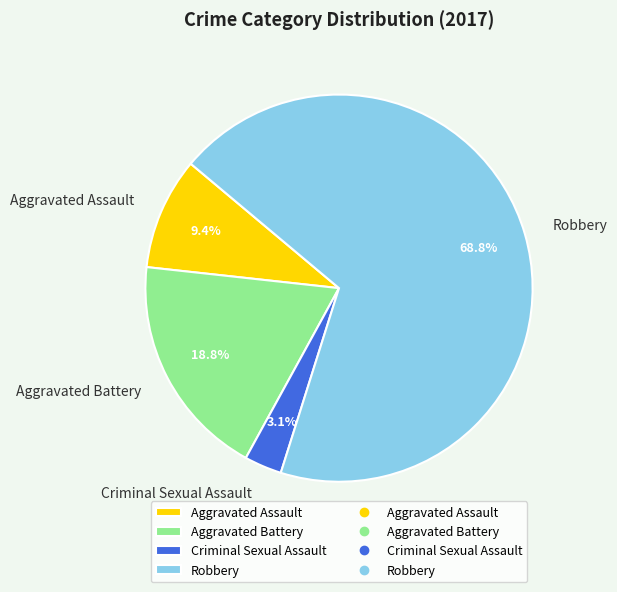

Which category accounts for the majority?

Robbery